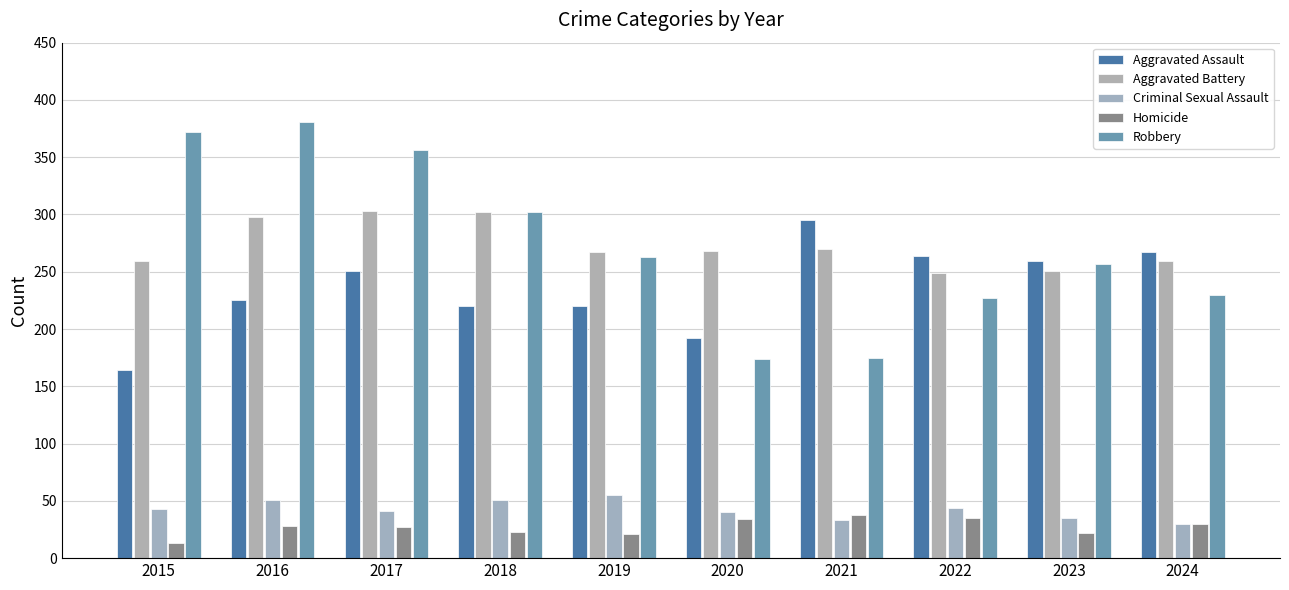

The Aggravated Battery series shows 298 at 2016. True or false?

True